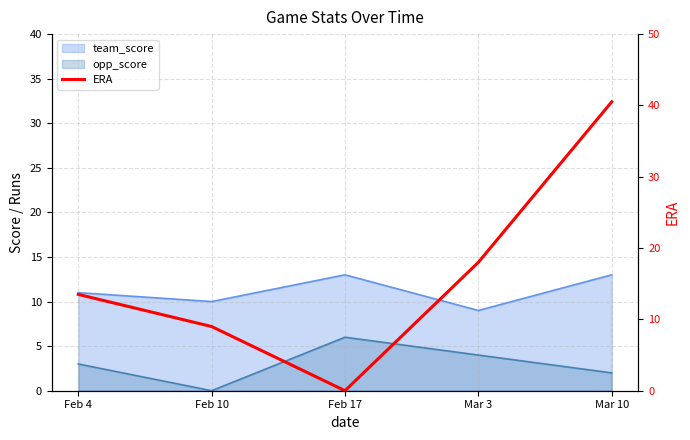

Is it true that the value at Mar 10 is 23.8?

False